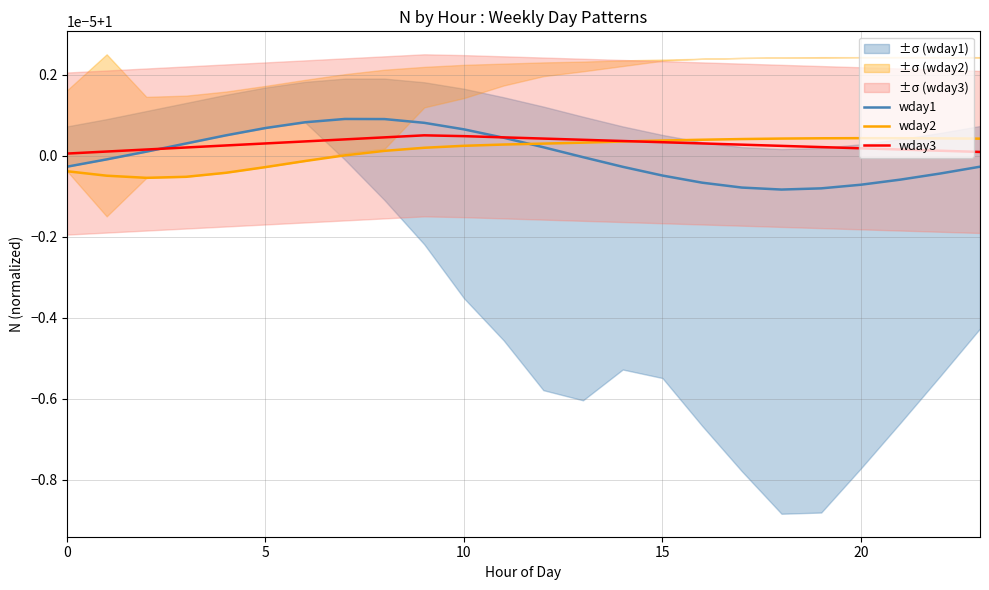

How many interior local valleys does the wday2 series have?

1